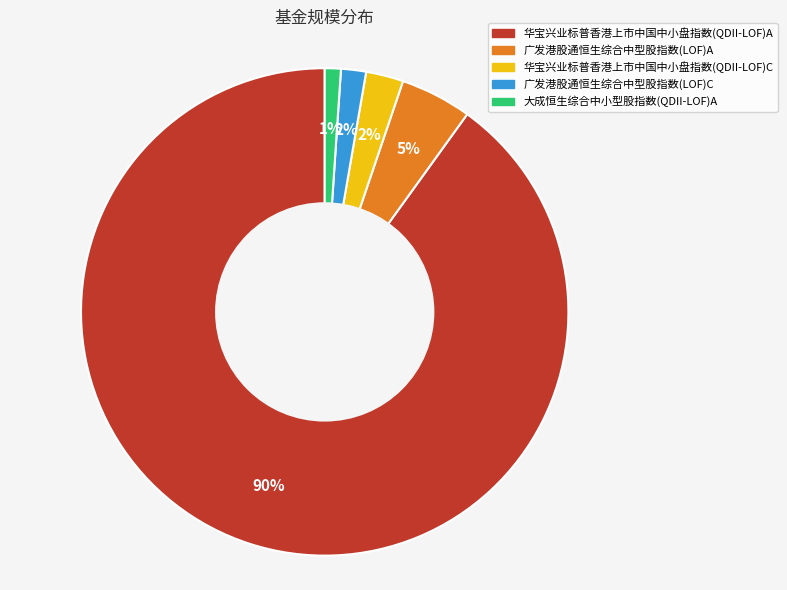

How many slices are in this pie chart?

5